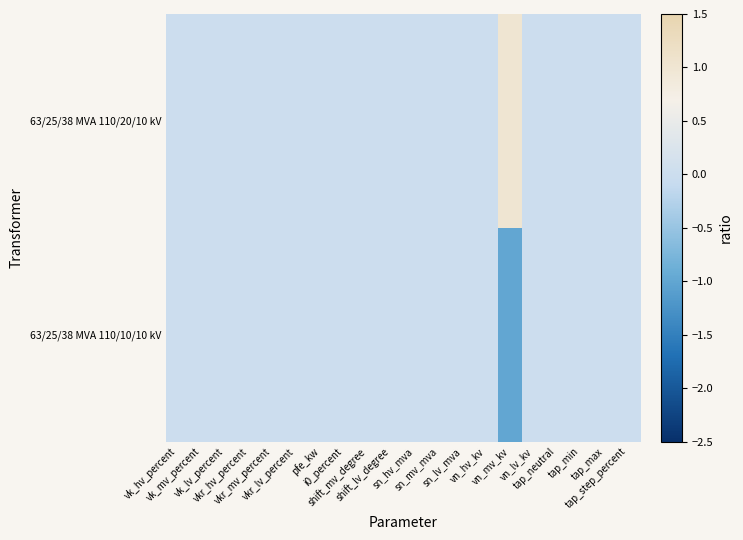

Between vk_mv_percent and vk_lv_percent, which is larger?

vk_mv_percent